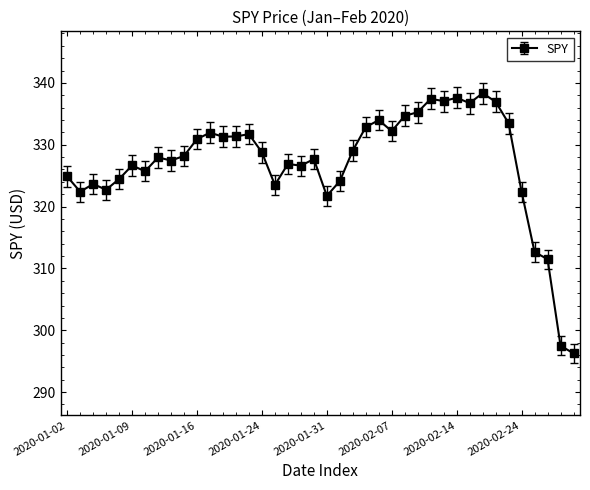

What is the value of the 14th point from the left?

331.3